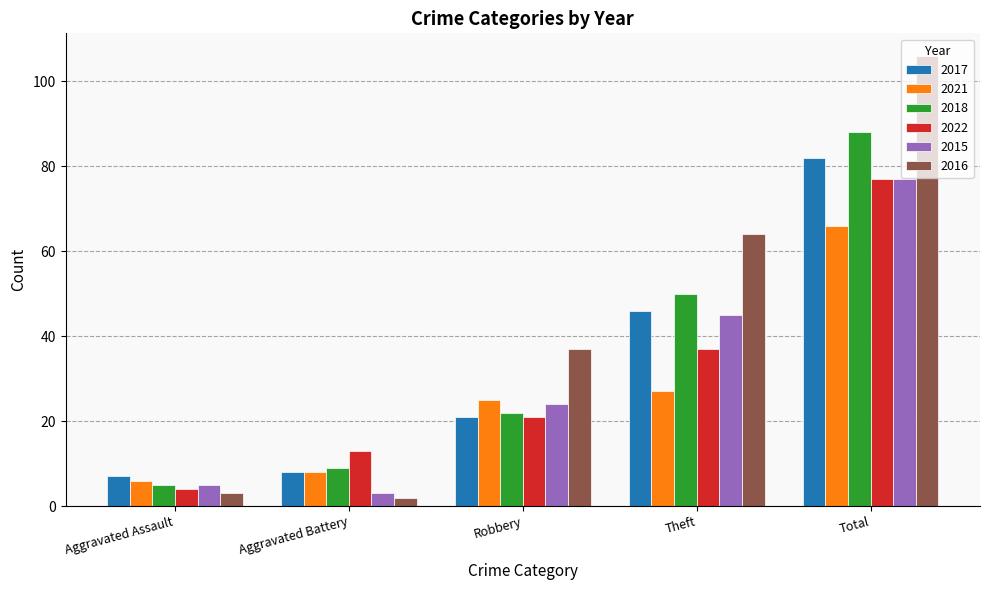

The 2018 series shows 22 at Robbery. True or false?

True